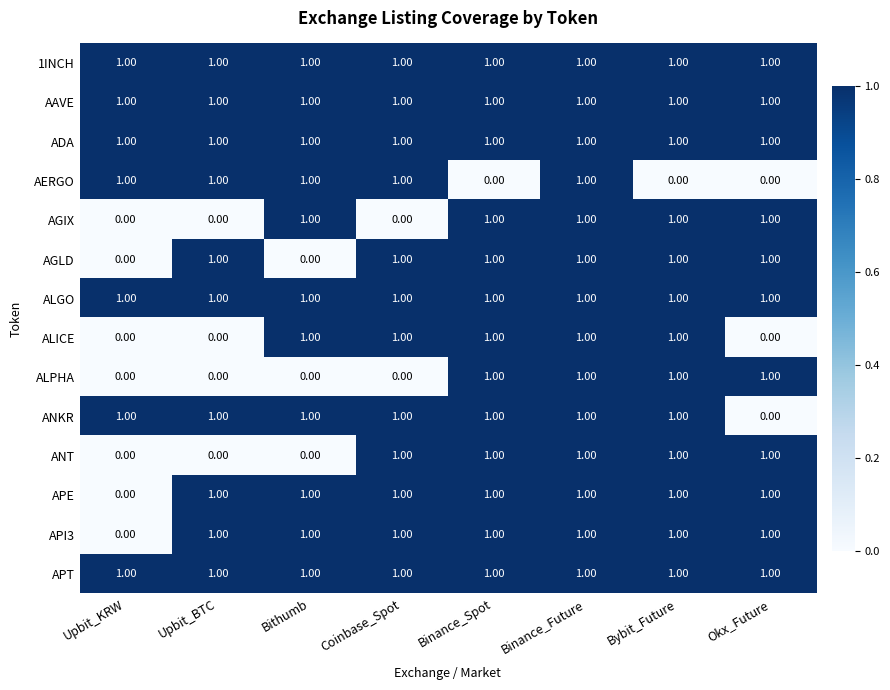

At how many categories does at least one series exceed 0?

8